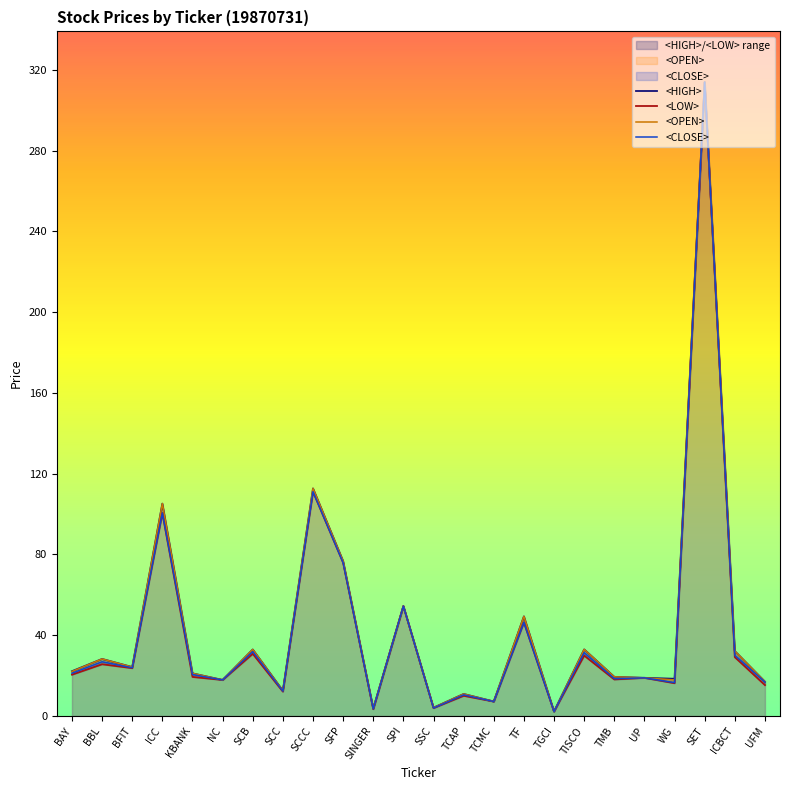

Rank the categories by <CLOSE> value from highest to lowest.

SET, SCCC, ICC, SFP, SPI, TF, SCB, TISCO, ICBCT, BBL, BFIT, BAY, KBANK, UP, TMB, NC, UFM, WG, SCC, TCAP, TCMC, SSC, SINGER, TGCI